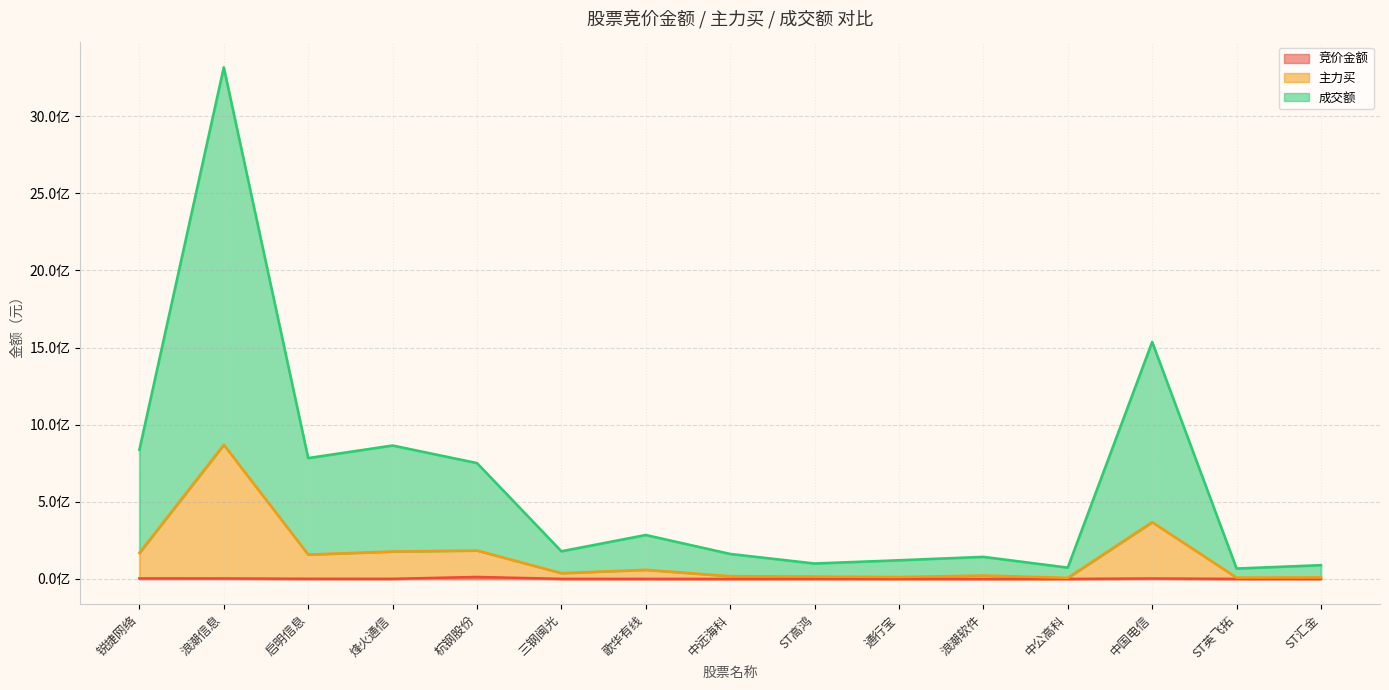

Is it true that 主力买 equals 12677074 at ST英飞拓?

False